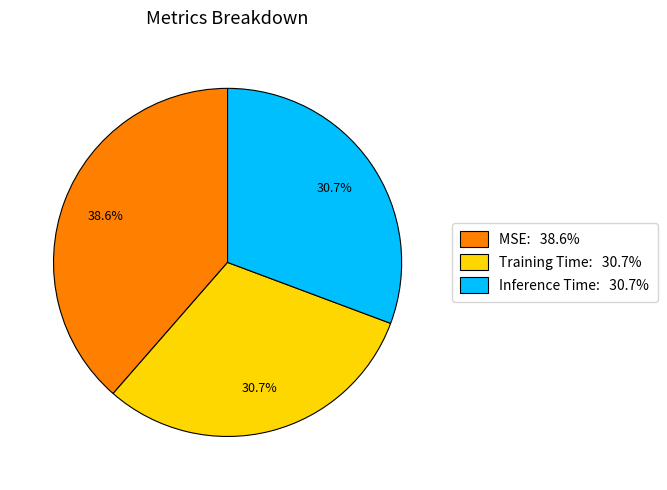

Do Training Time and Inference Time together represent more than half of the pie?

Yes